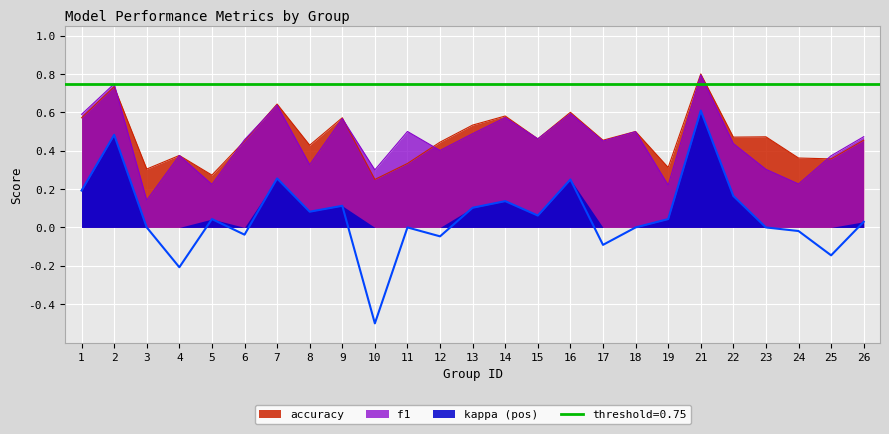

What is the lowest value of the kappa series?

-0.5